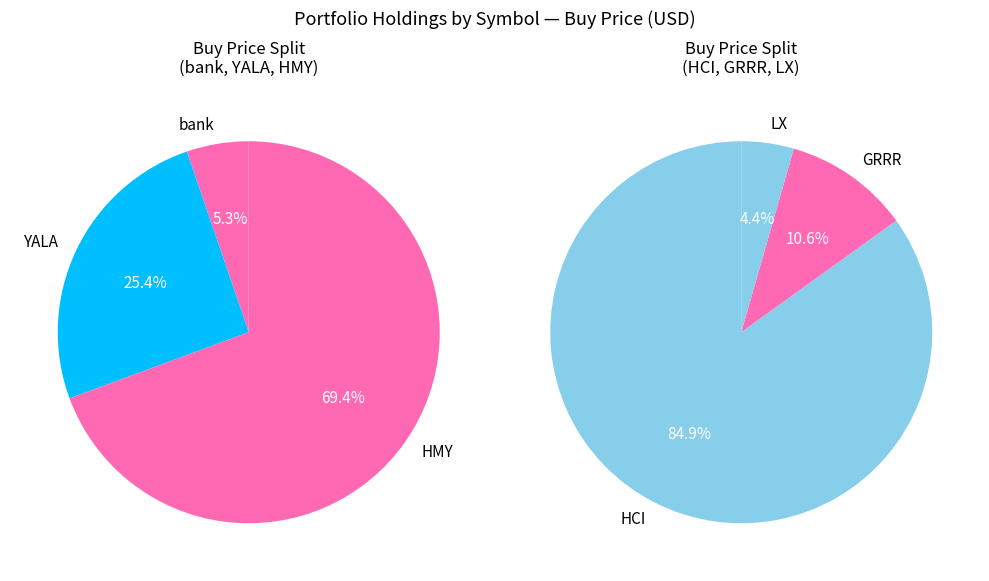

How many slices are in this pie chart?

6